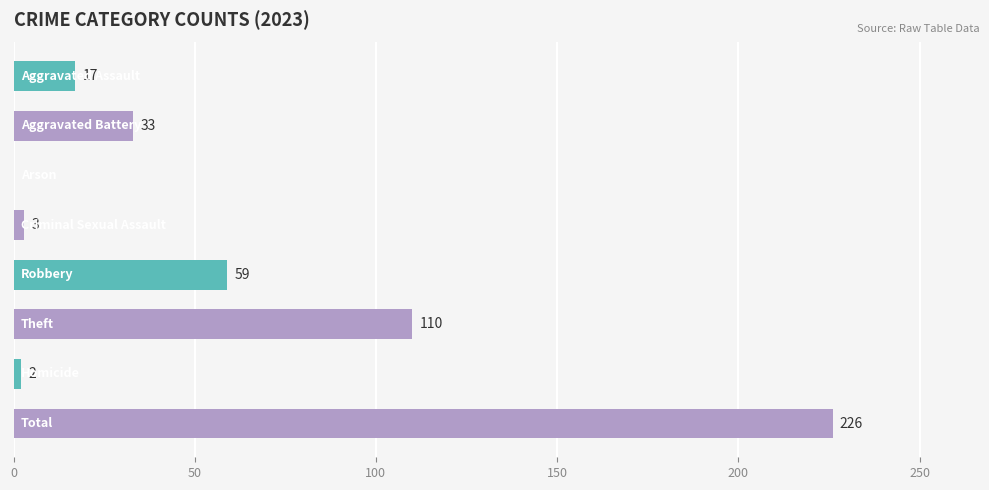

What is the greatest value displayed?

226